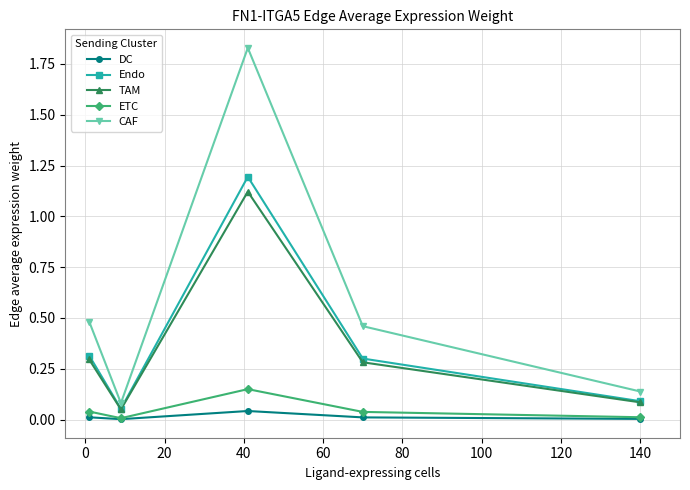

True or false: TAM and CAF intersect in this chart.

False